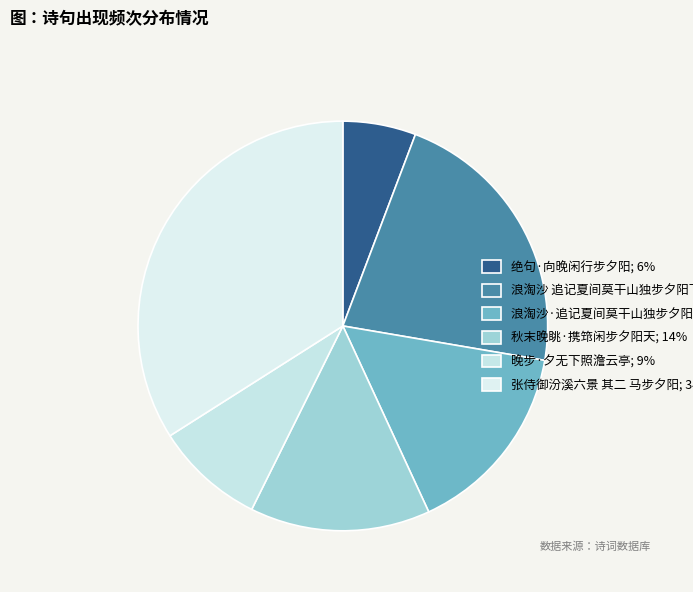

Which slice is the largest?

张侍御汾溪六景 其二 马步夕阳